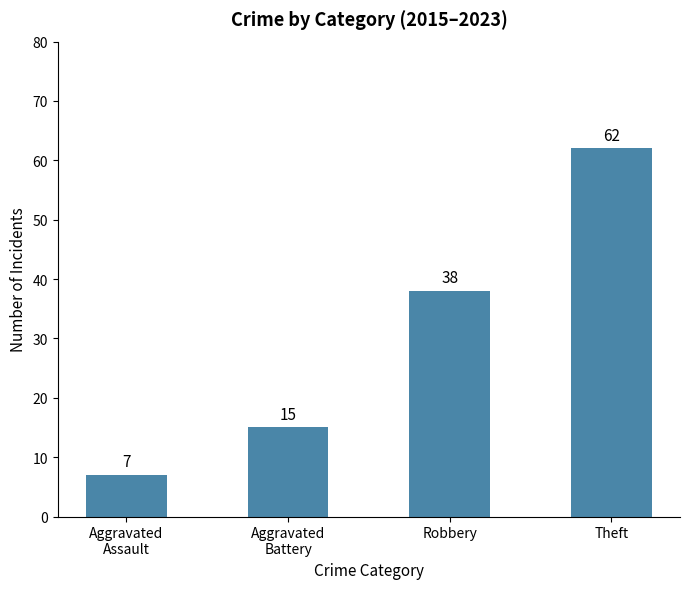

Between Aggravated
Assault and Theft, which is larger?

Theft